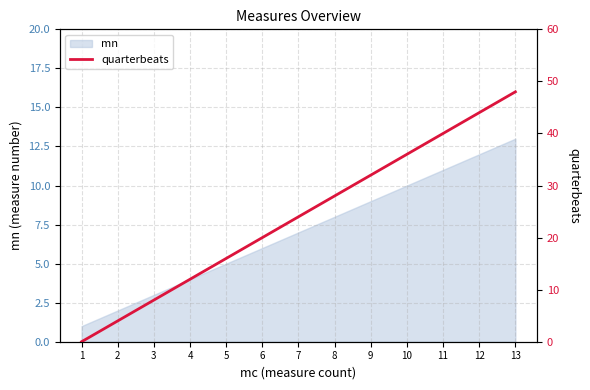

How many values are above zero?

12